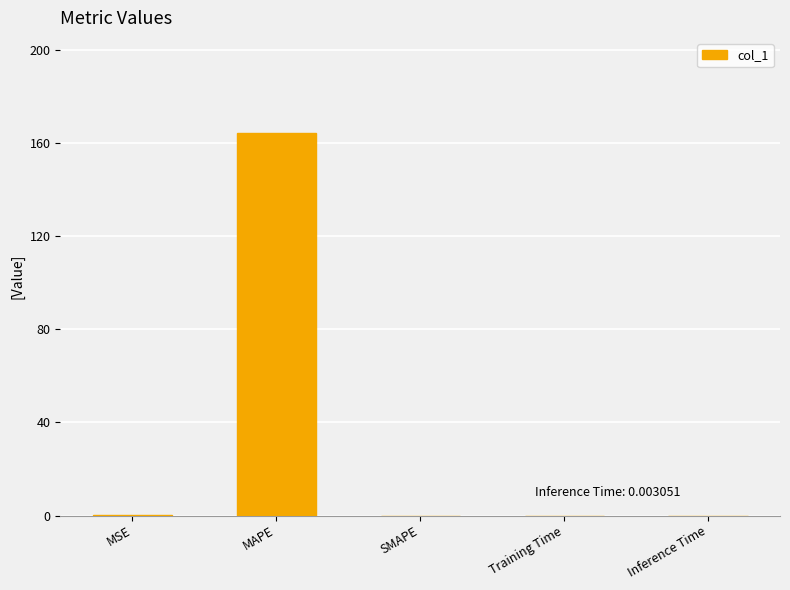

Is it true that the value at SMAPE is -77.2?

False